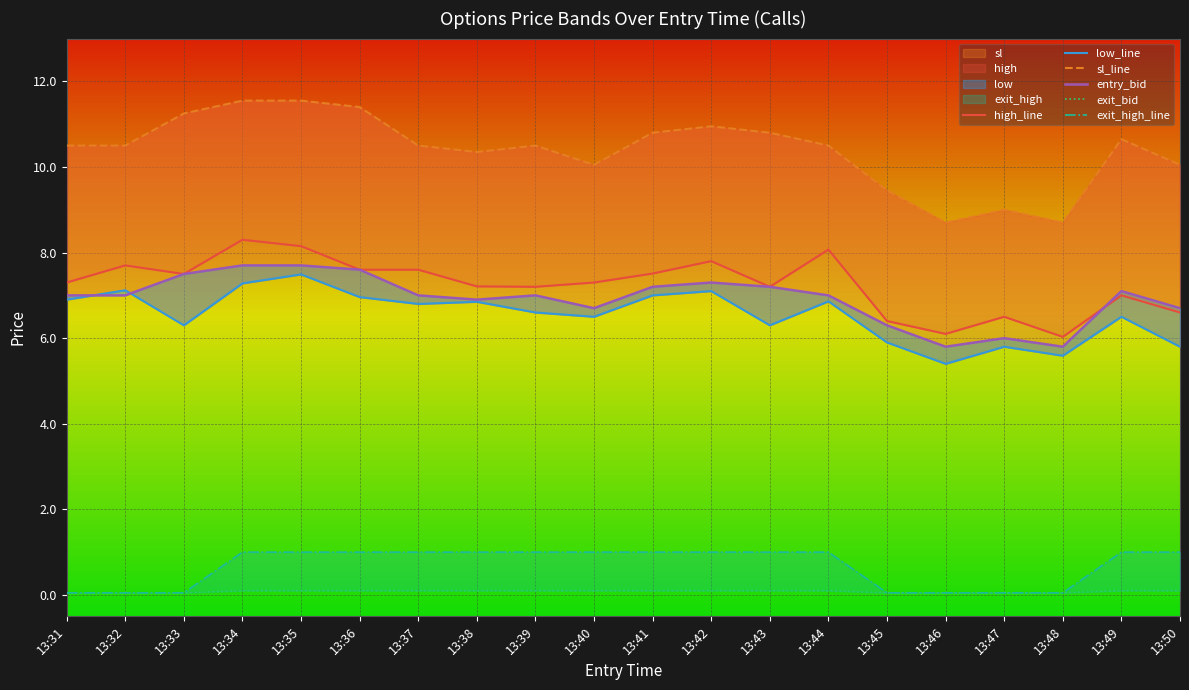

True or false: sl_line has a value of 4.4 at 13:48.

False